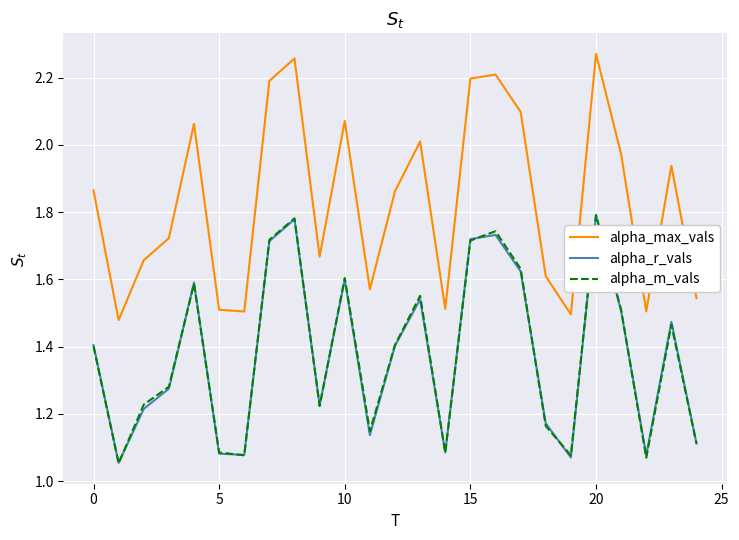

What is the average value of the alpha_m_vals series?

1.4